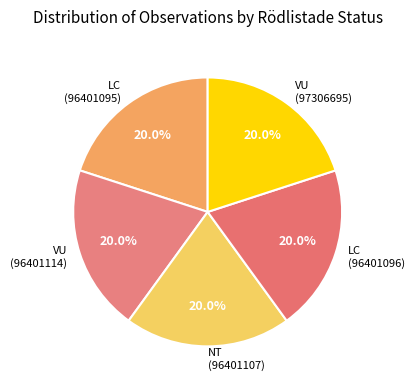

Does LC (96401096) represent more than half of the total?

No